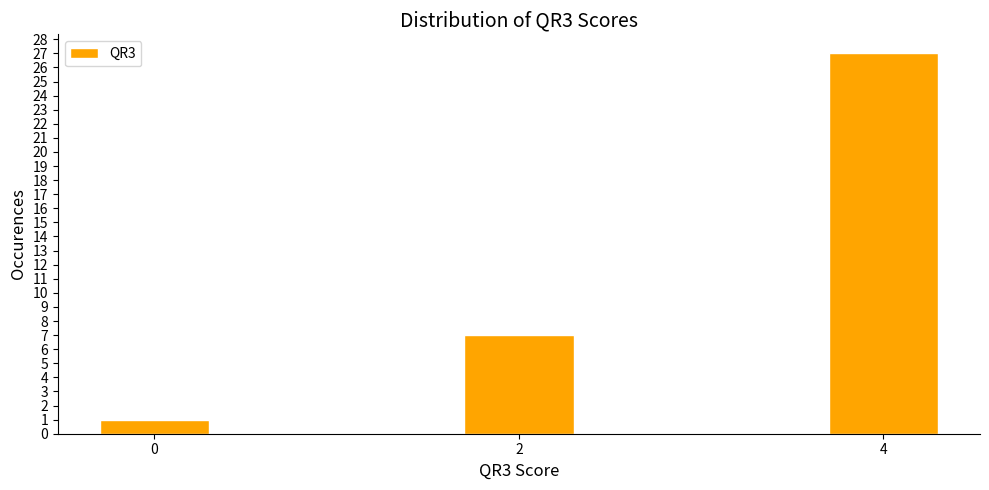

Reading right to left, what are all the values shown in this chart?

27	7	1